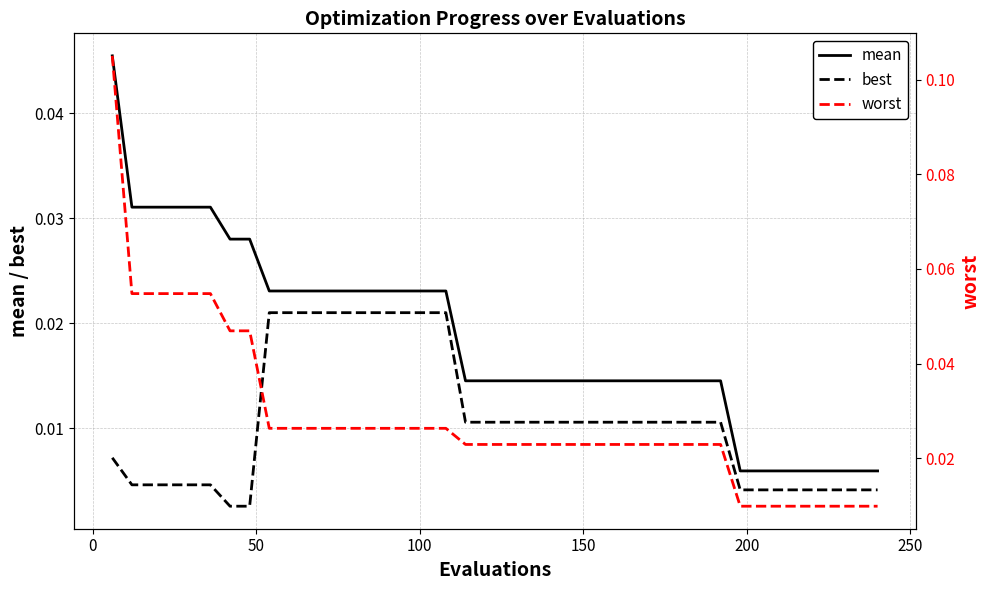

True or false: mean and best intersect in this chart.

False